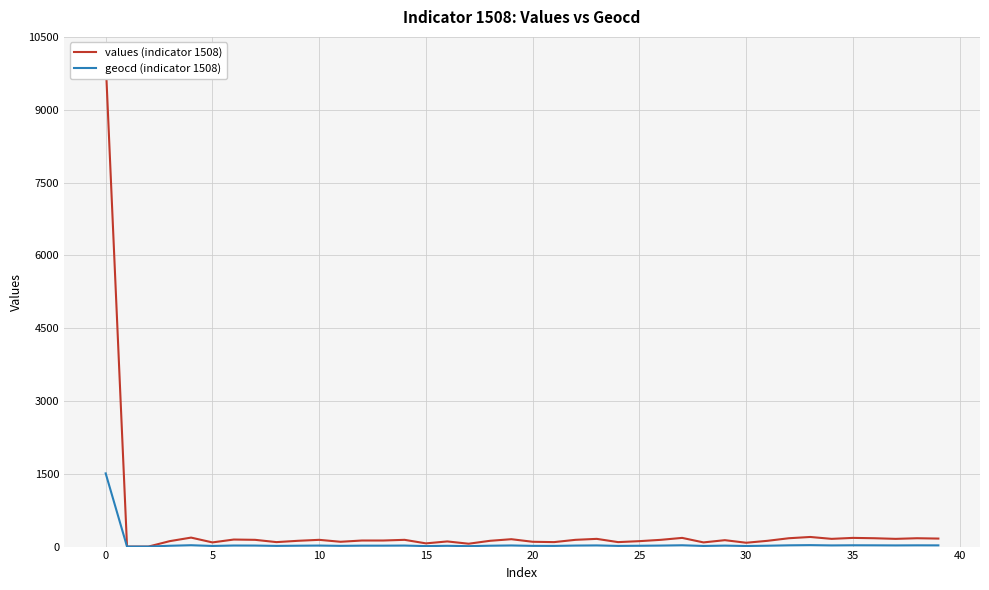

What is the total value across all series at 22?

160